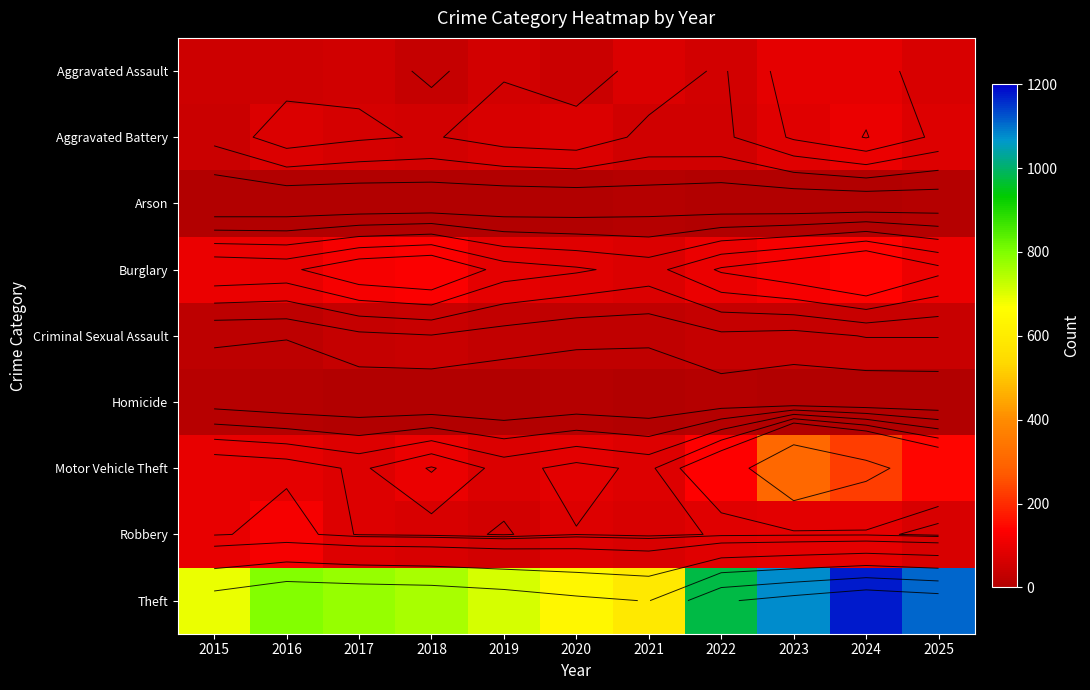

What is the average value of the Theft series?

845